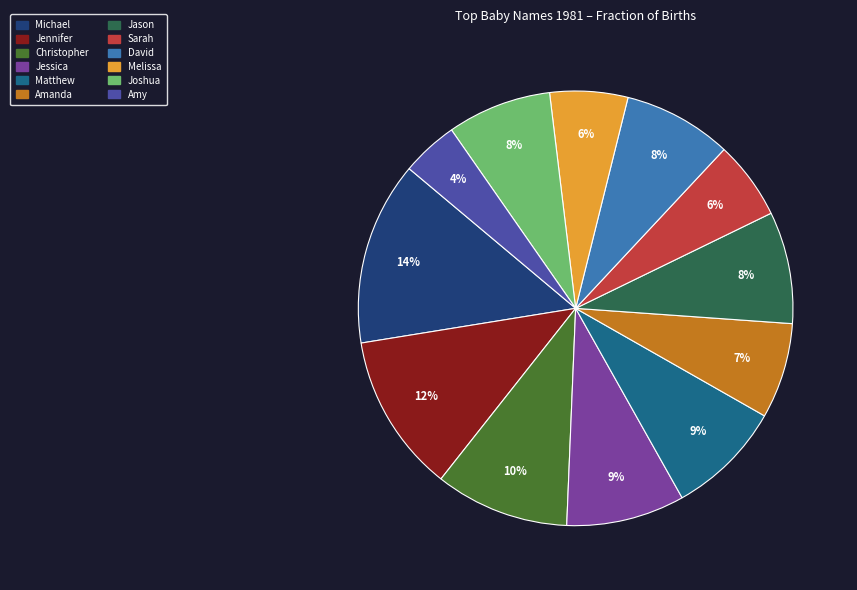

Which category has the biggest portion of the pie?

Michael